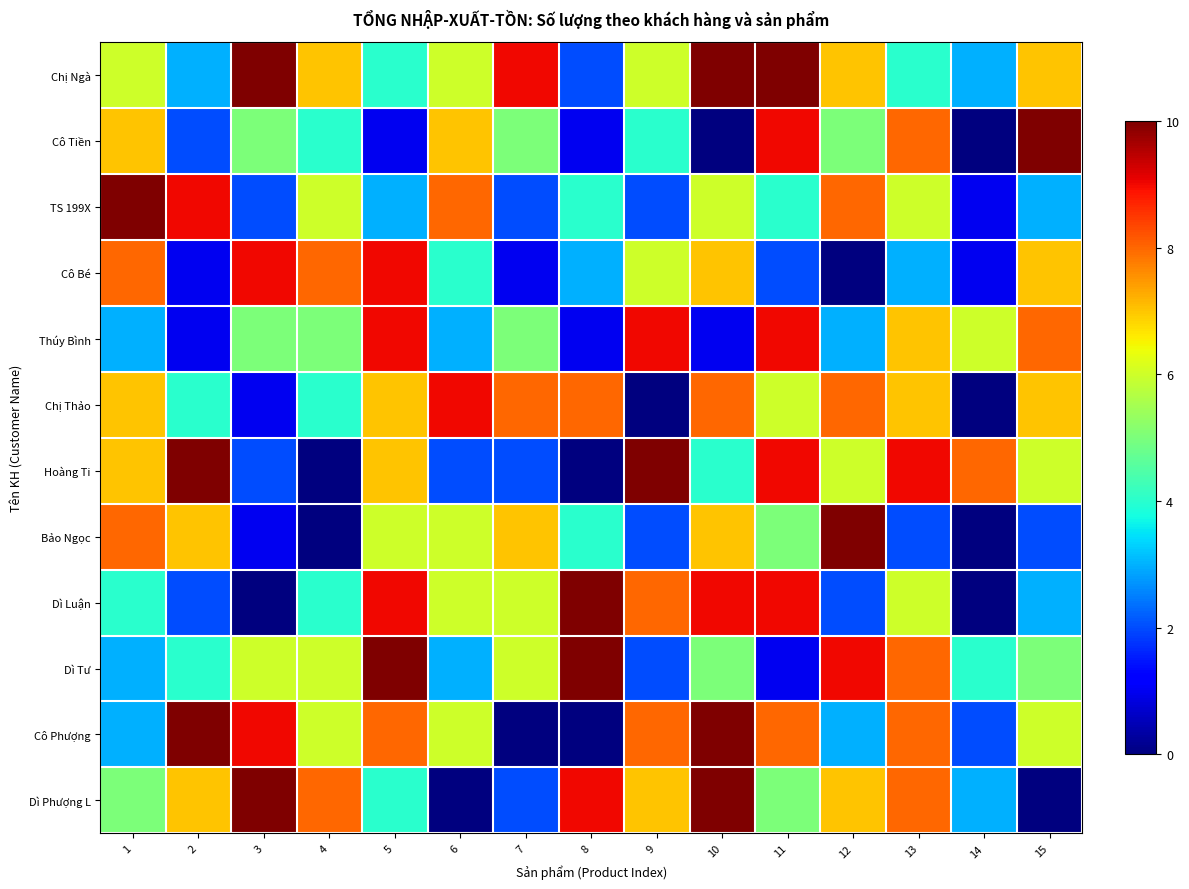

Between 8 and 4, which is larger?

4